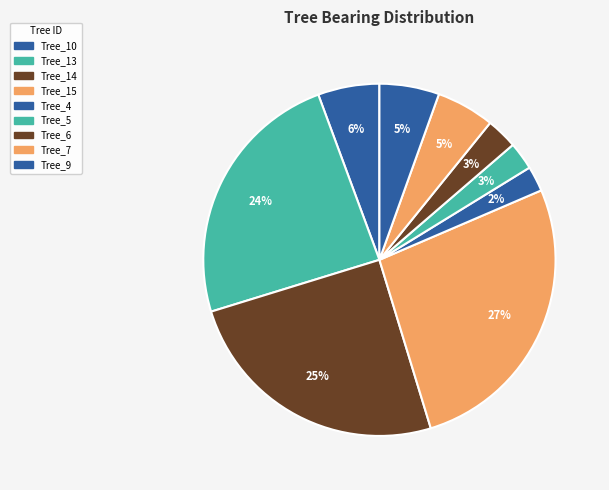

Count the number of slices in the pie.

9